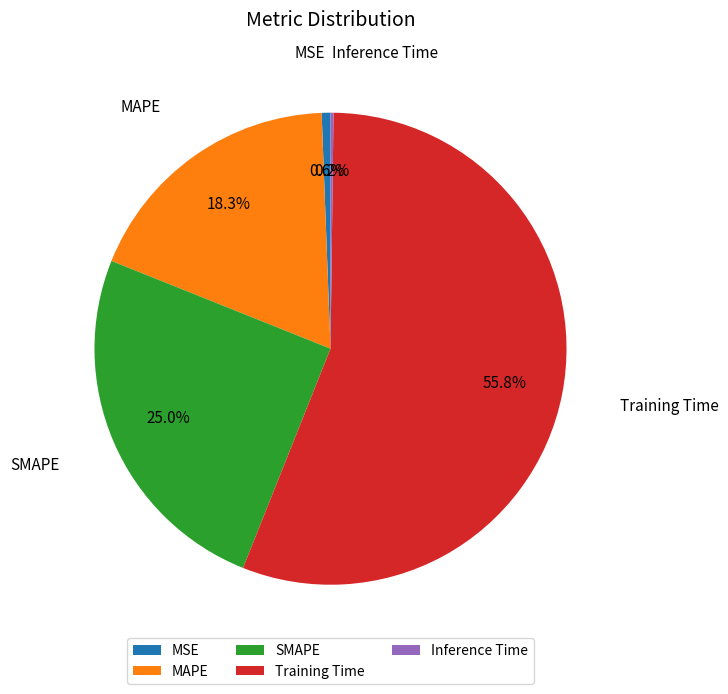

Does Training Time account for over 50% of the chart?

Yes